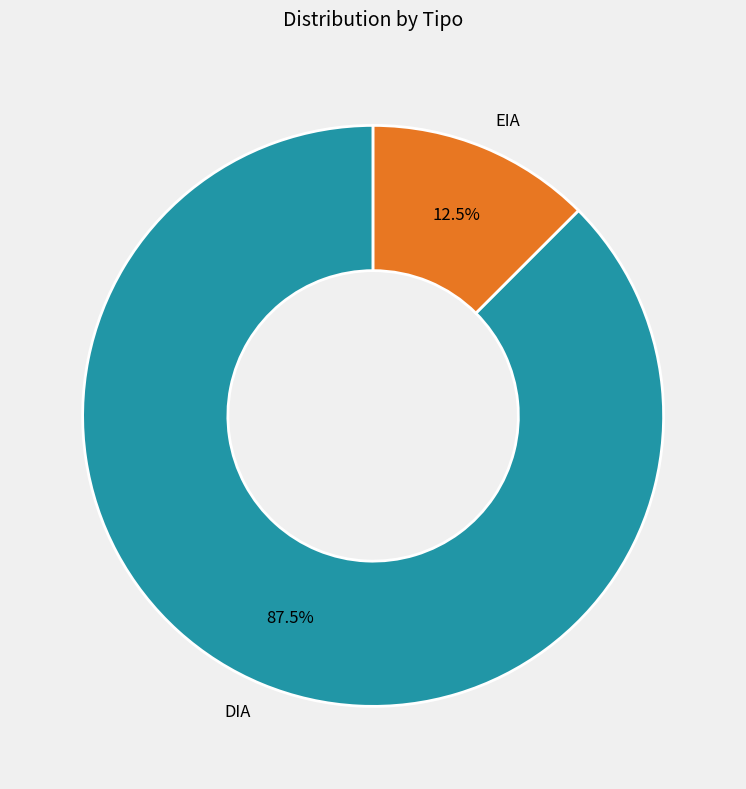

To the nearest percent, what is the combined percentage of EIA and DIA?

100%